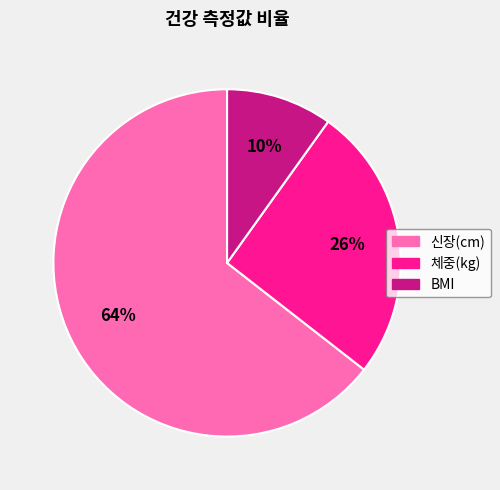

Which has a higher value, BMI or 체중(kg)?

체중(kg)